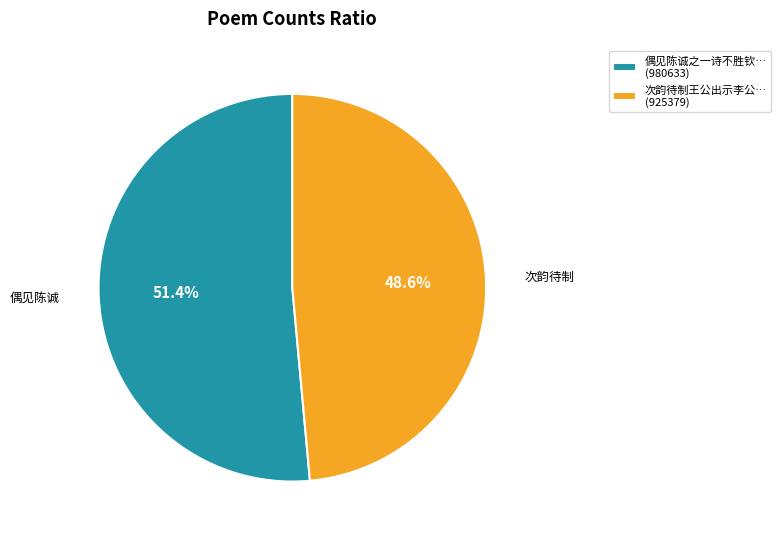

Which has a higher value, 偶见陈诚之一诗不胜钦… (980633) or 次韵待制王公出示李公… (925379)?

偶见陈诚之一诗不胜钦… (980633)